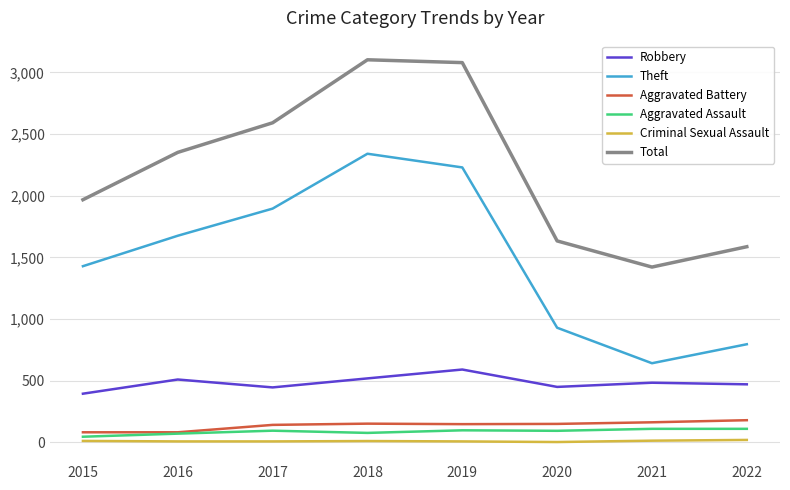

At how many categories does at least one series exceed 2561?

3